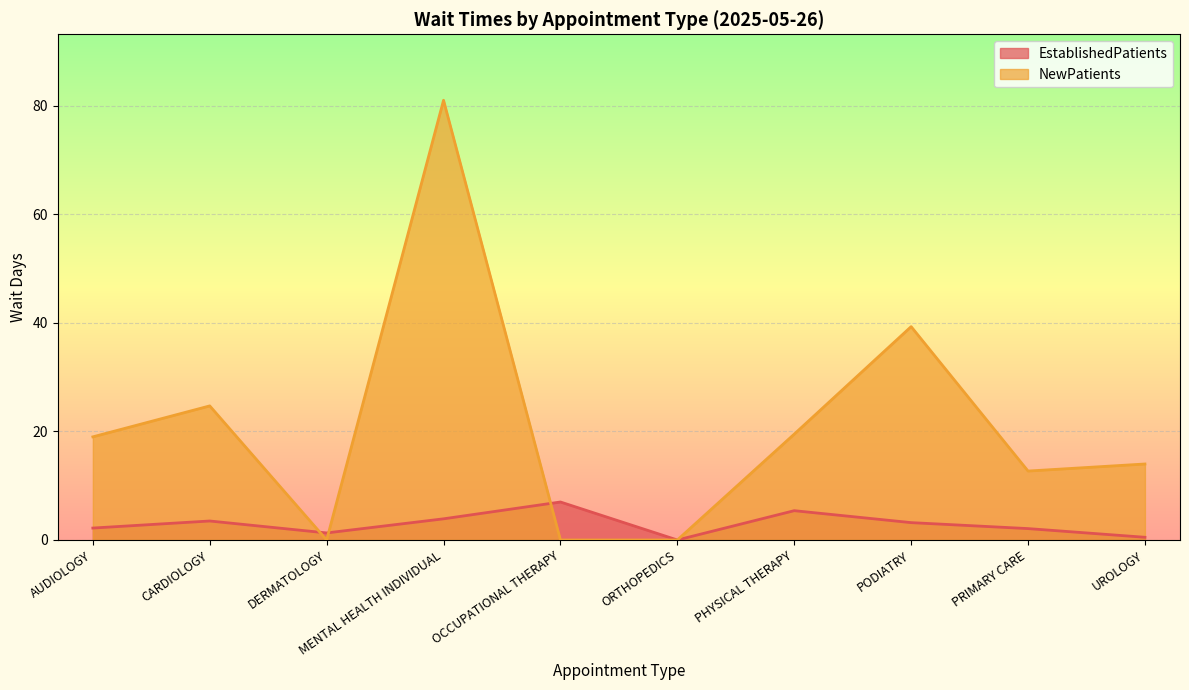

Which series has the largest total across all categories?

NewPatients